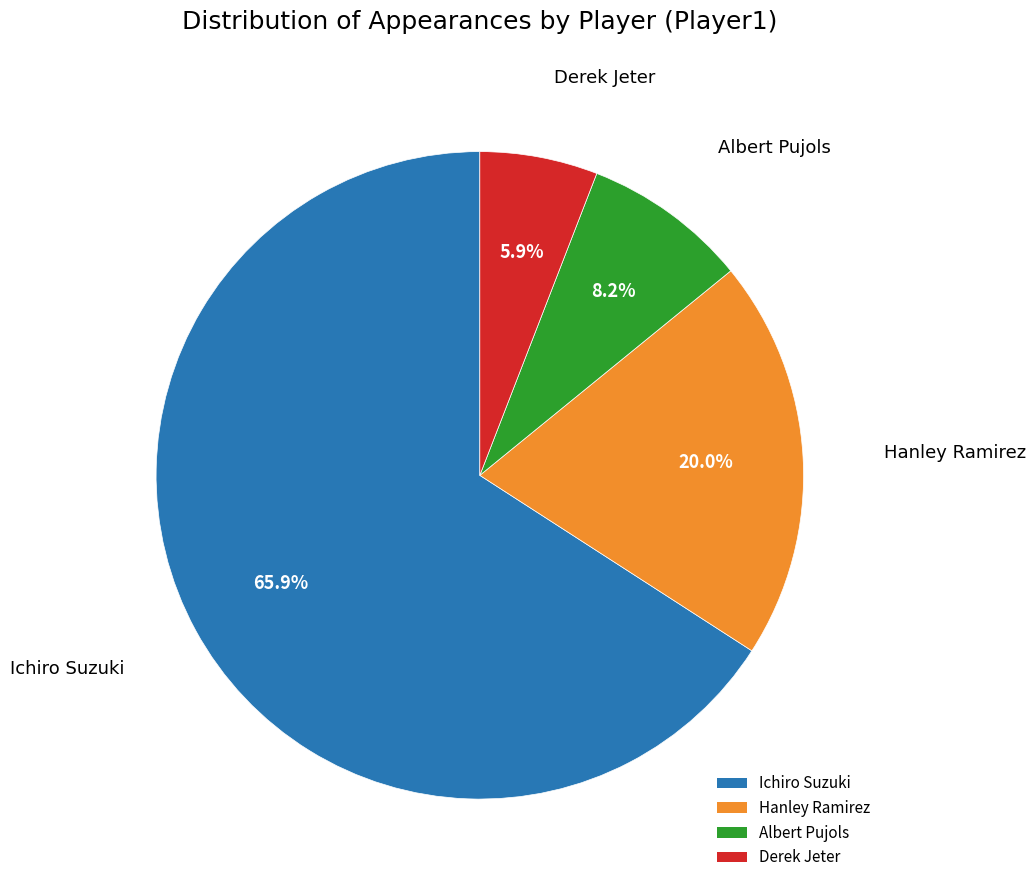

How many segments does this pie chart have?

4